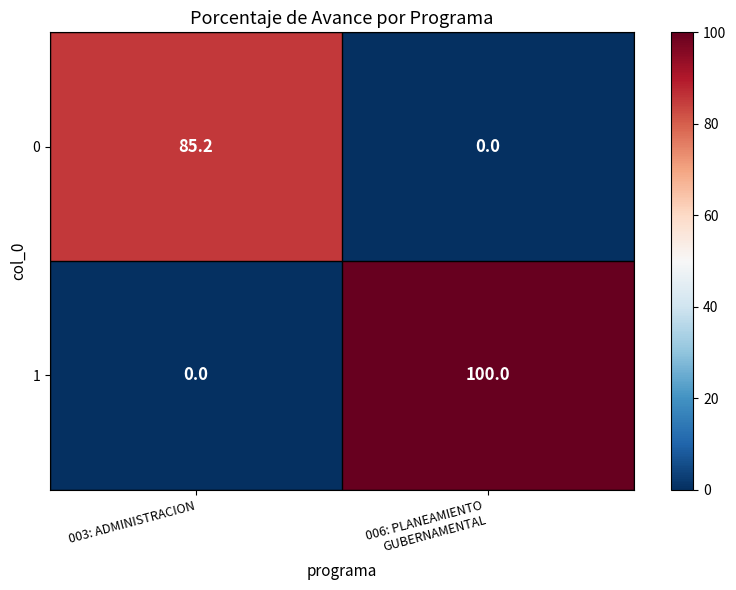

How many values in the 0 series exceed 85?

1